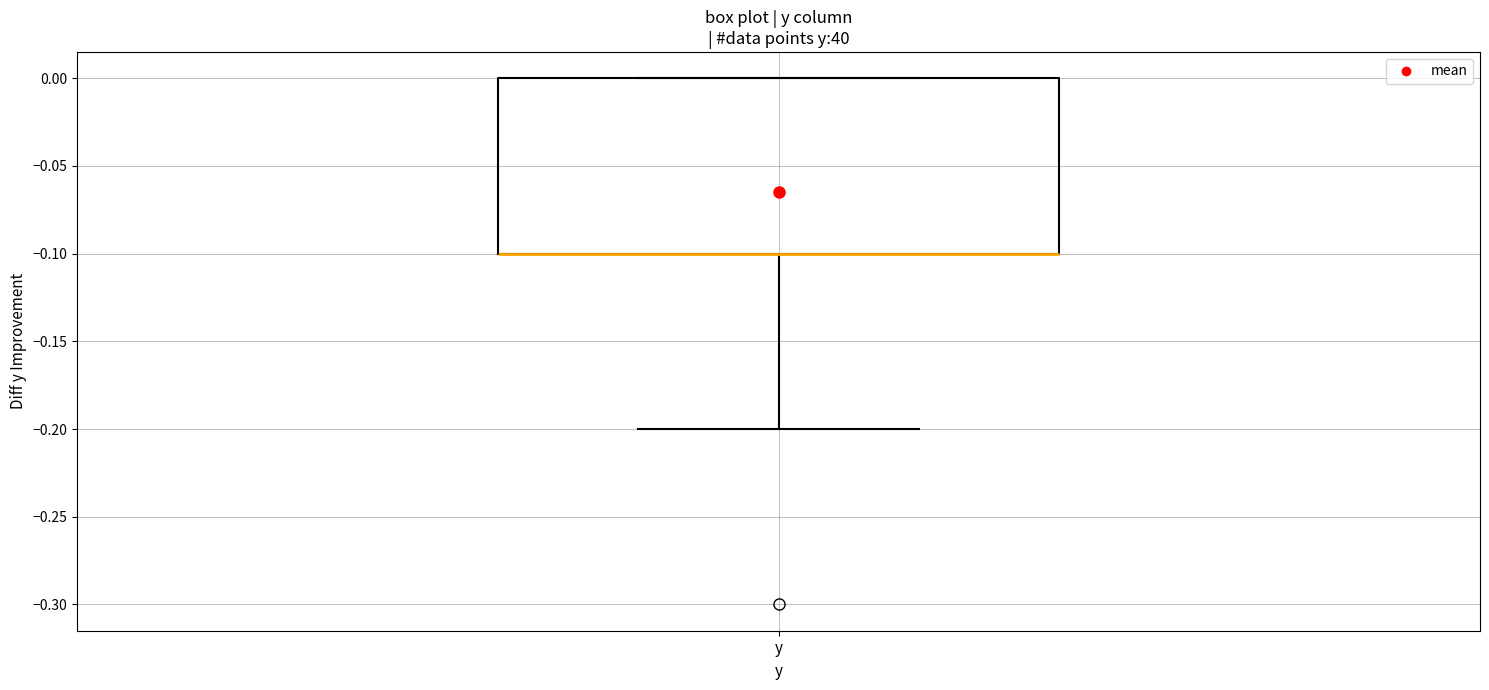

Read this box plot against the y-axis: the position of the median line, the range covered by the box, and the ends of both whiskers. The values are not printed on the chart, so give them approximately, as read against the axis.

median -0.1 (drawn on the box's lower edge), box -0.1 to 0.0, whiskers -0.2 to 0.0